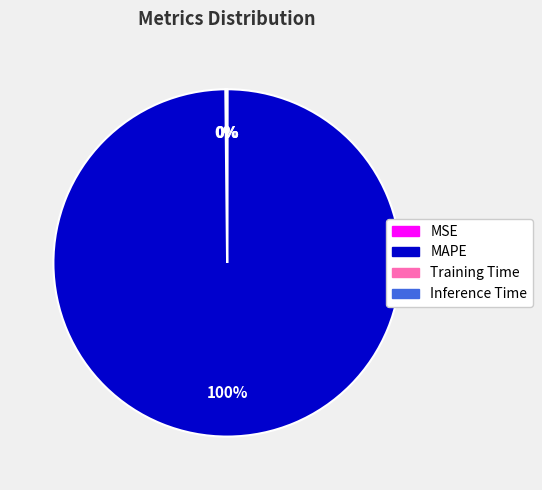

Which slice is the largest?

MAPE